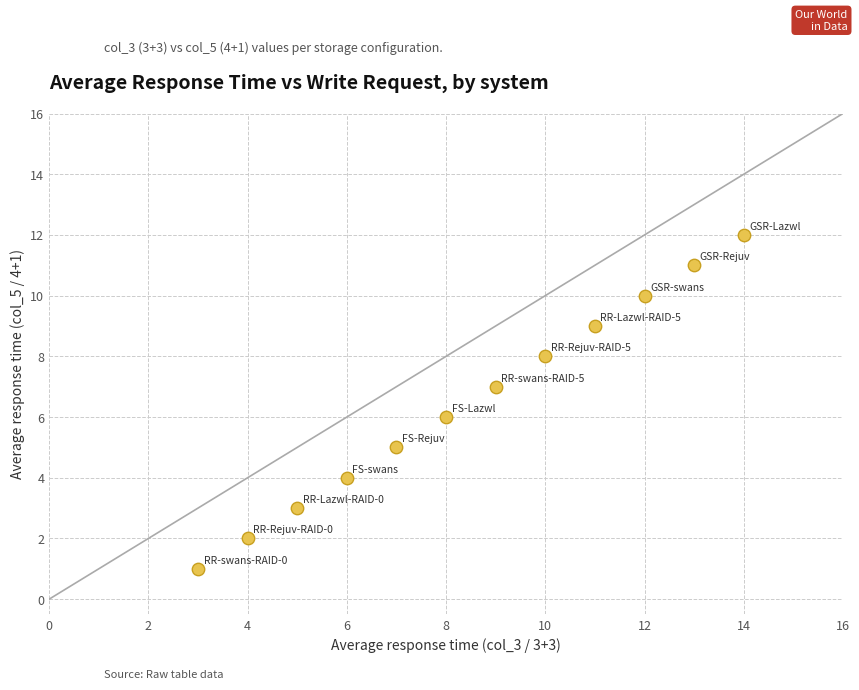

What is the range of X values (max minus min)?

11